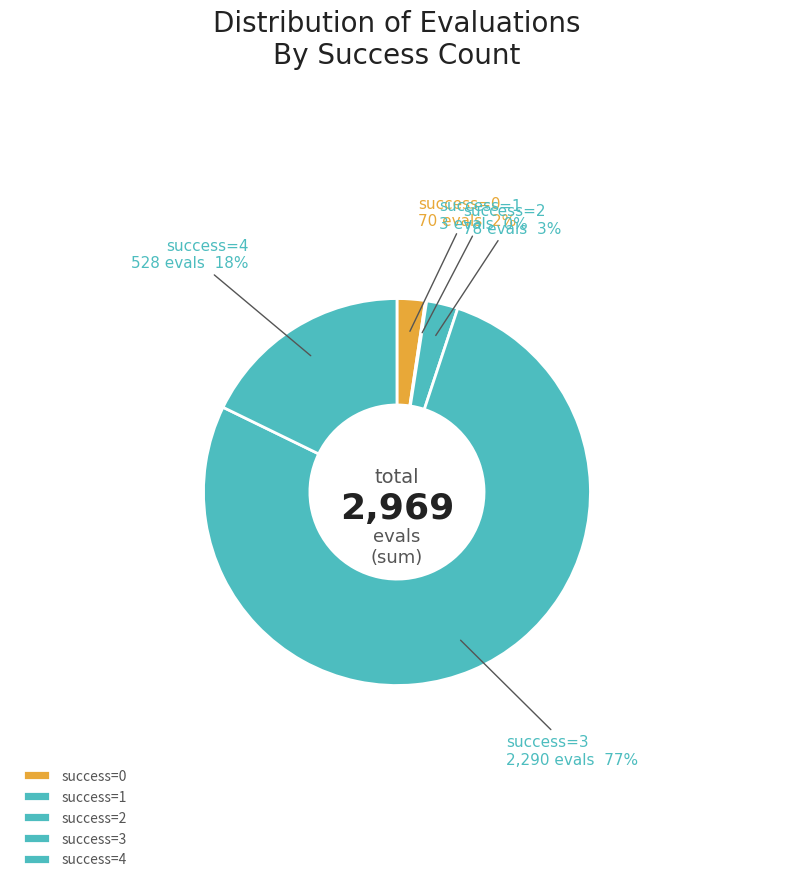

Is it true that success=2 is 3% of the pie?

True